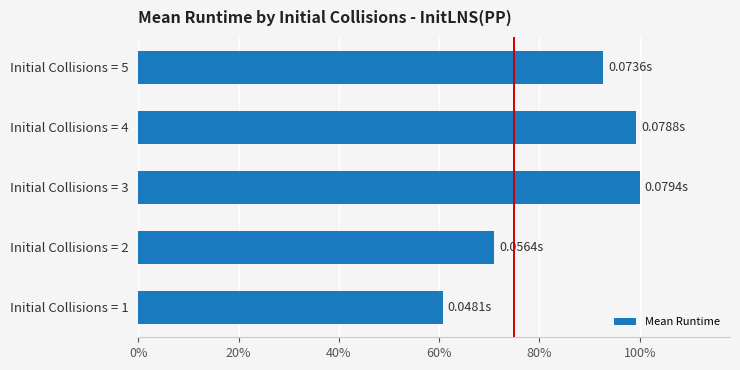

What is the maximum value shown in the chart?

1.0